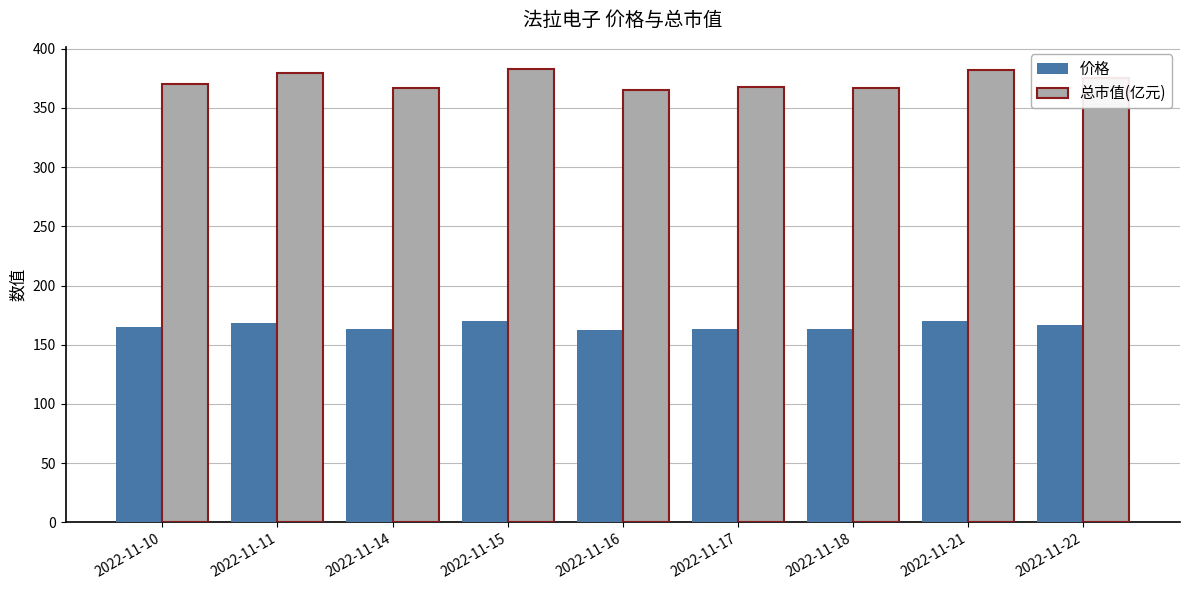

What is the minimum value for 总市值(亿元)?

365.4